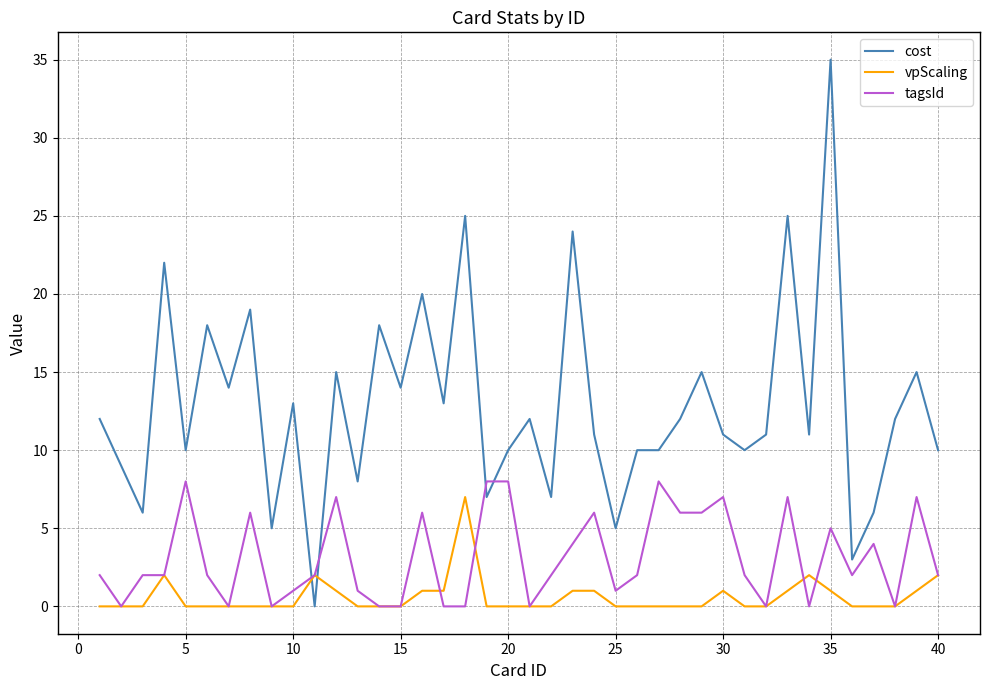

Which series has the largest total across all categories?

cost